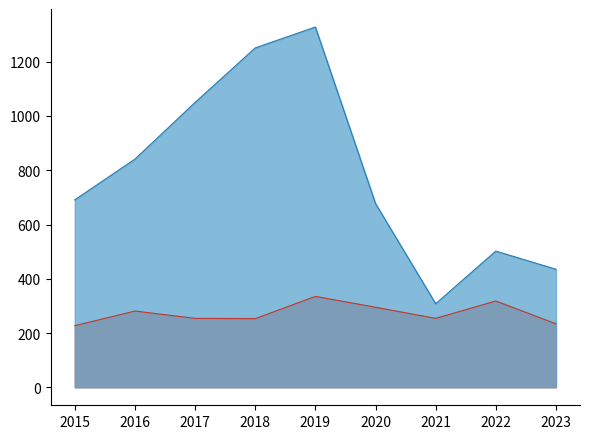

What is the spread (max minus min) of values at 2017?

796